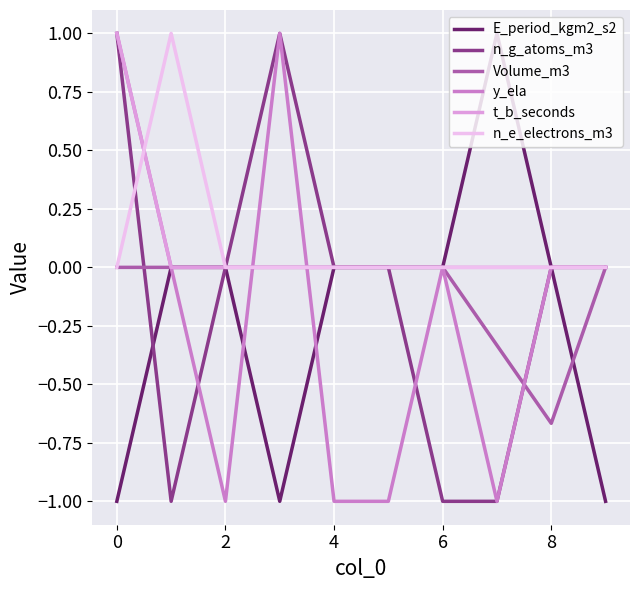

What is the difference between the maximum and minimum values in the n_g_atoms_m3 series?

2.0